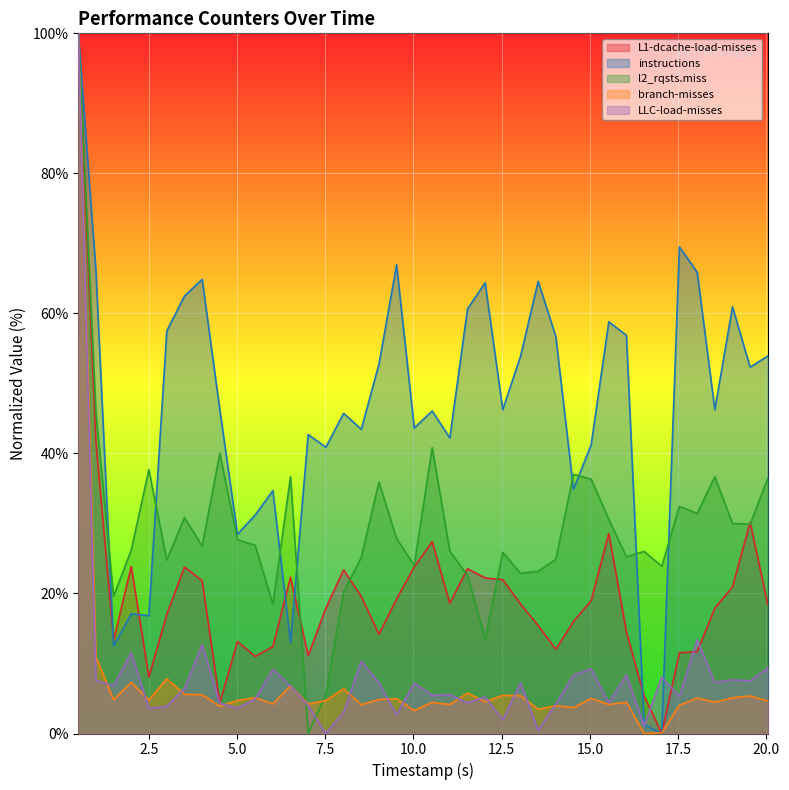

Which series has the largest total across all categories?

instructions